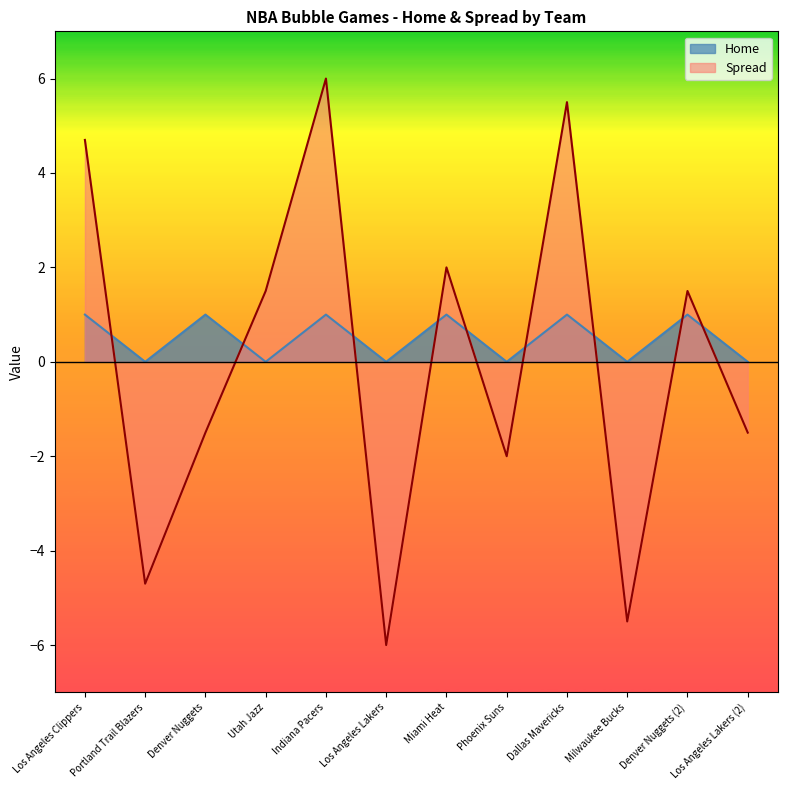

How many positive values does the Home series have?

6